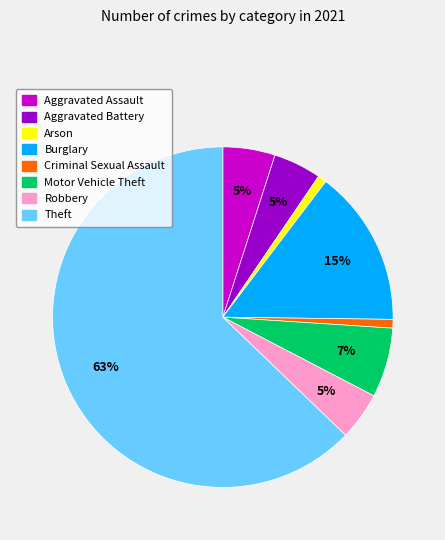

Does any single category account for the majority?

Yes